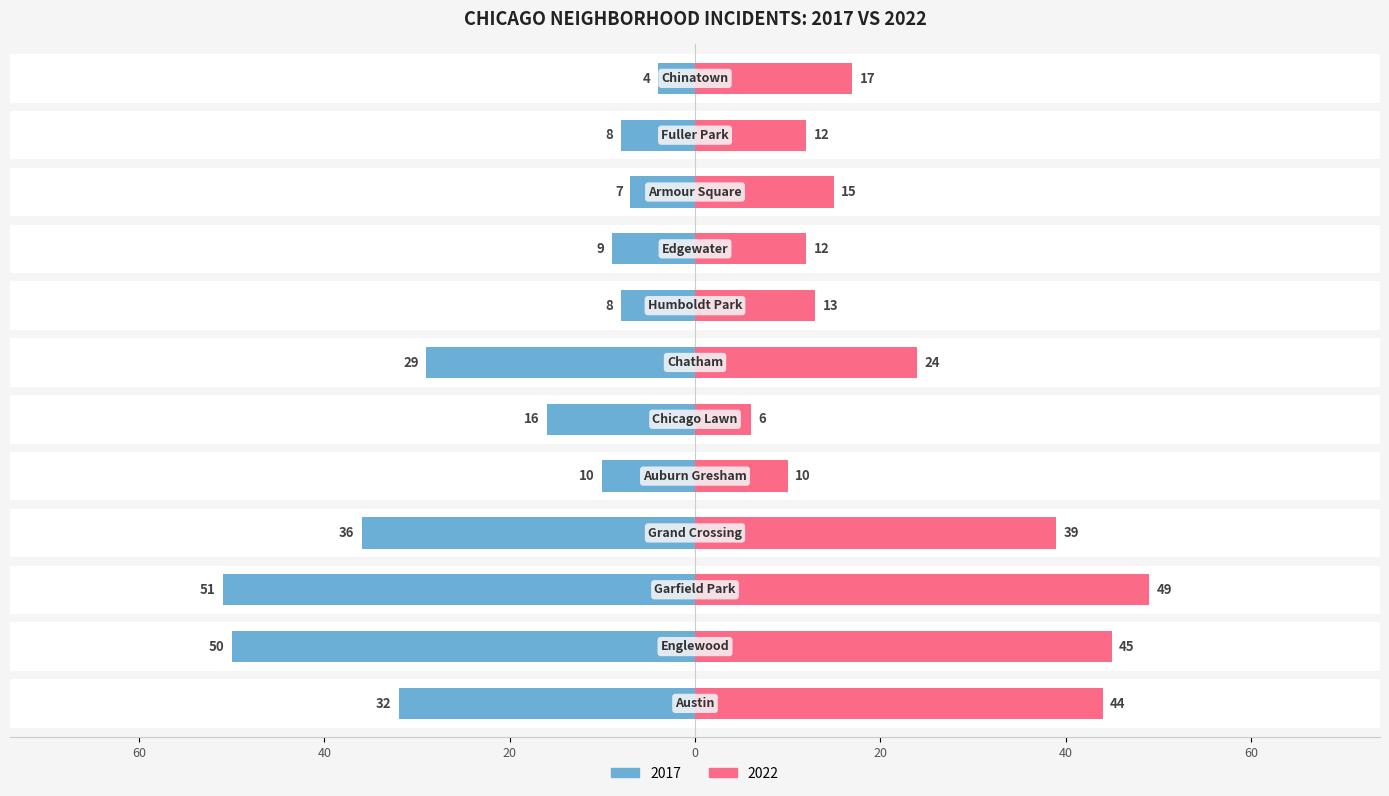

What is the label of the 2nd bar from the left?

Englewood